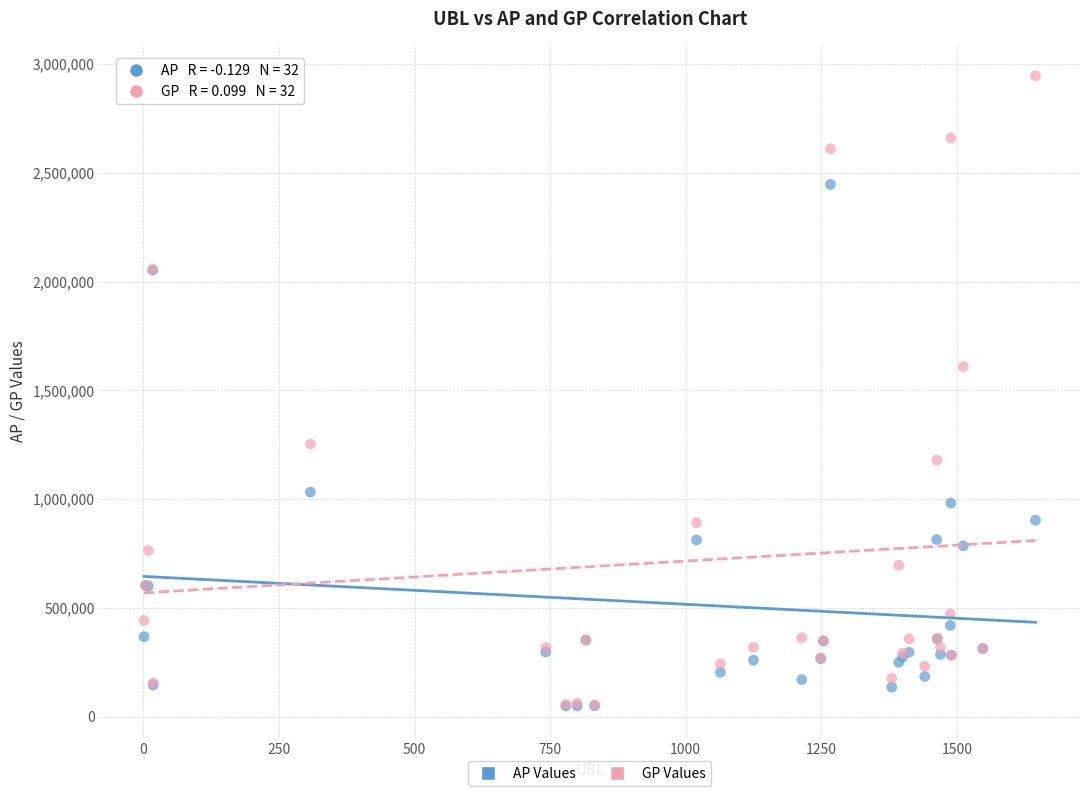

Across all series, what Y value is closest to 1497446?

1609030